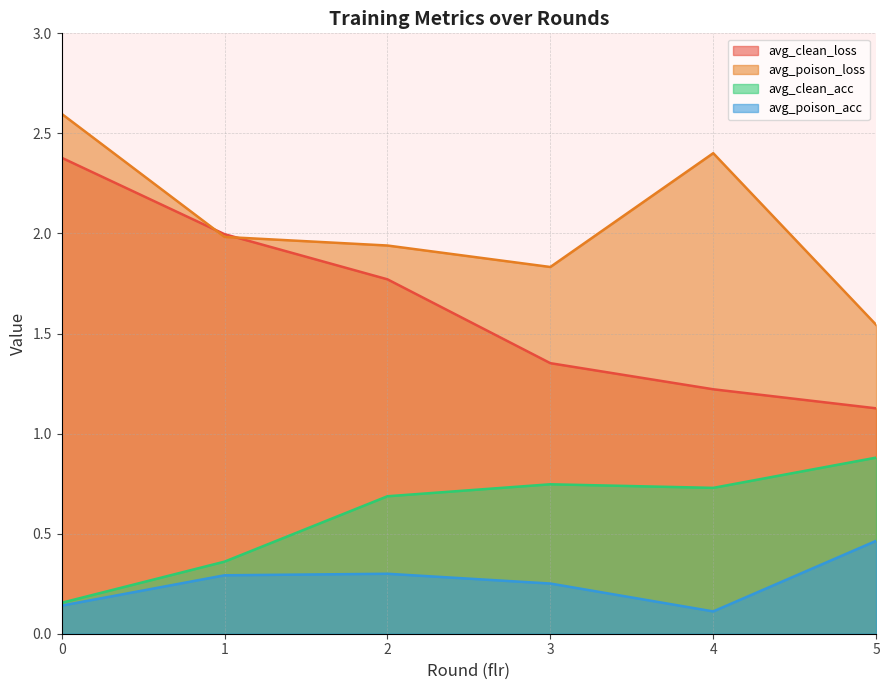

What are all the series names shown in the legend?

avg_clean_loss, avg_poison_loss, avg_clean_acc, avg_poison_acc